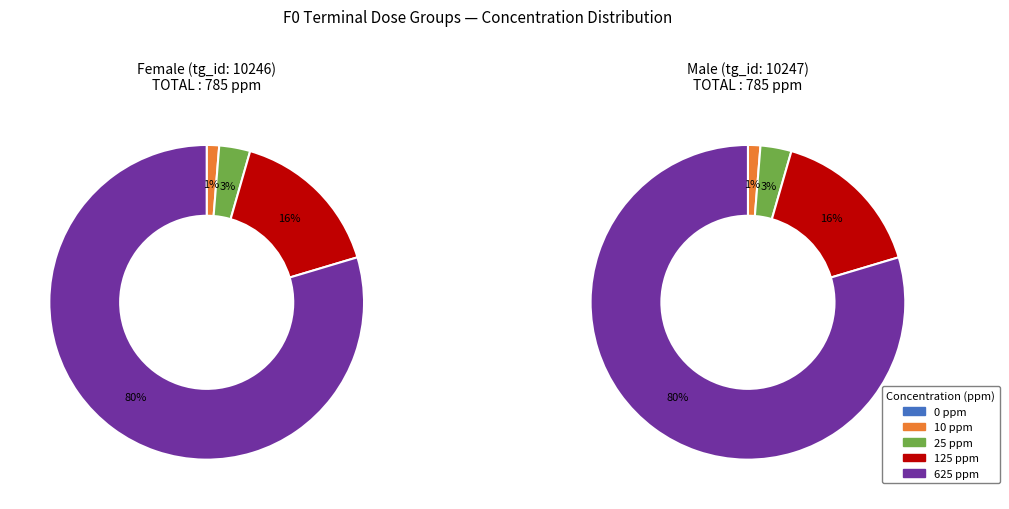

Which slice represents more than half of the pie?

dose_level_4